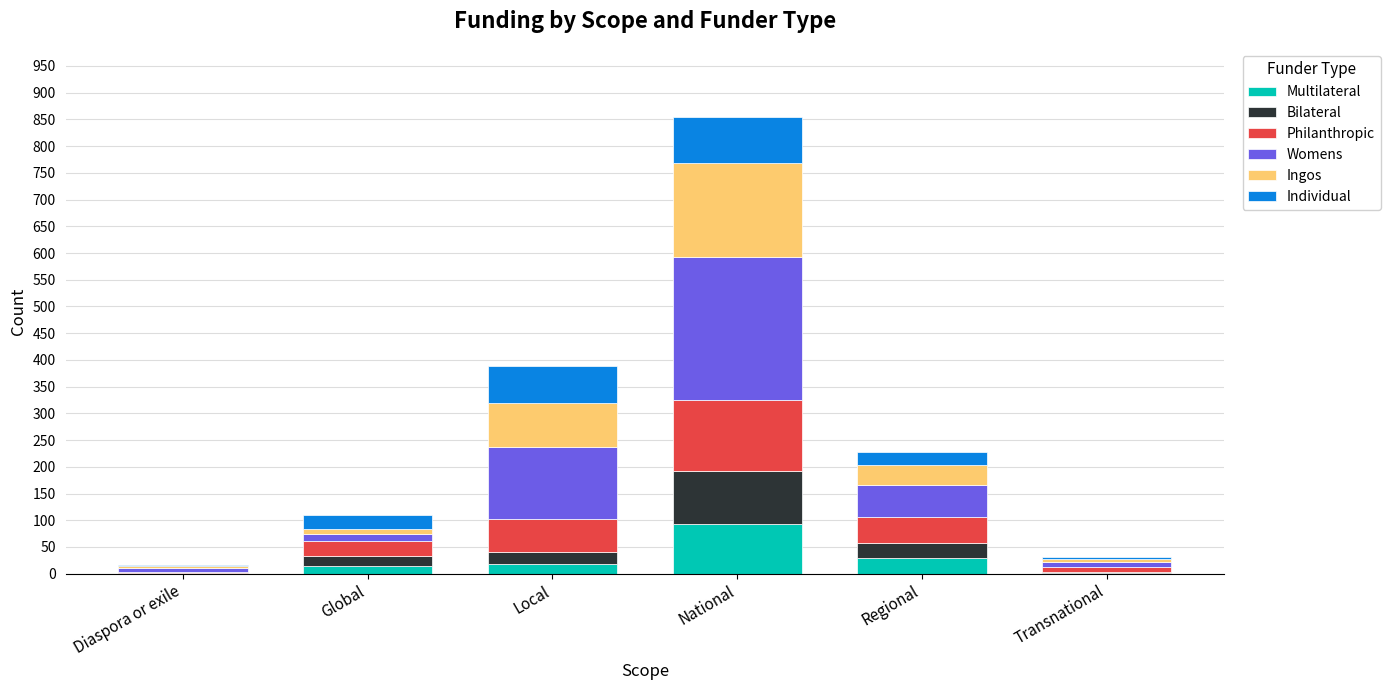

Does the chart contain stacked bars?

Yes